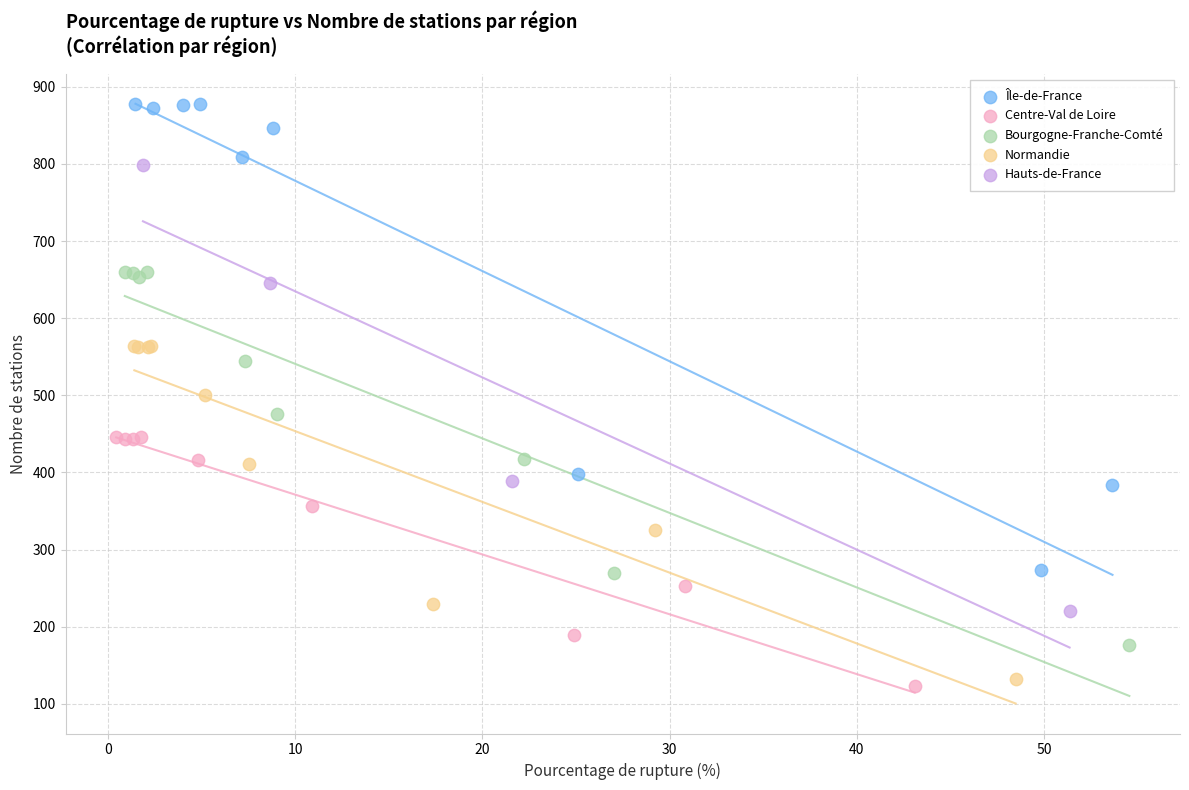

Which series has the widest spread of Y values?

Île-de-France